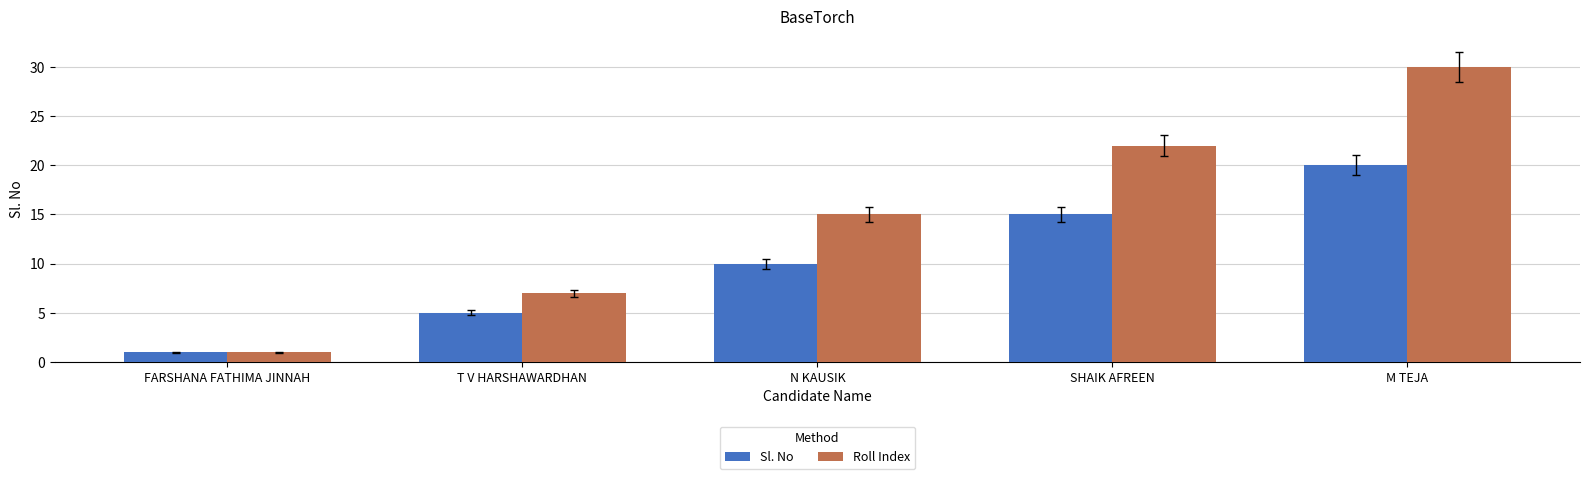

Which series has the widest spread of values?

Roll Index